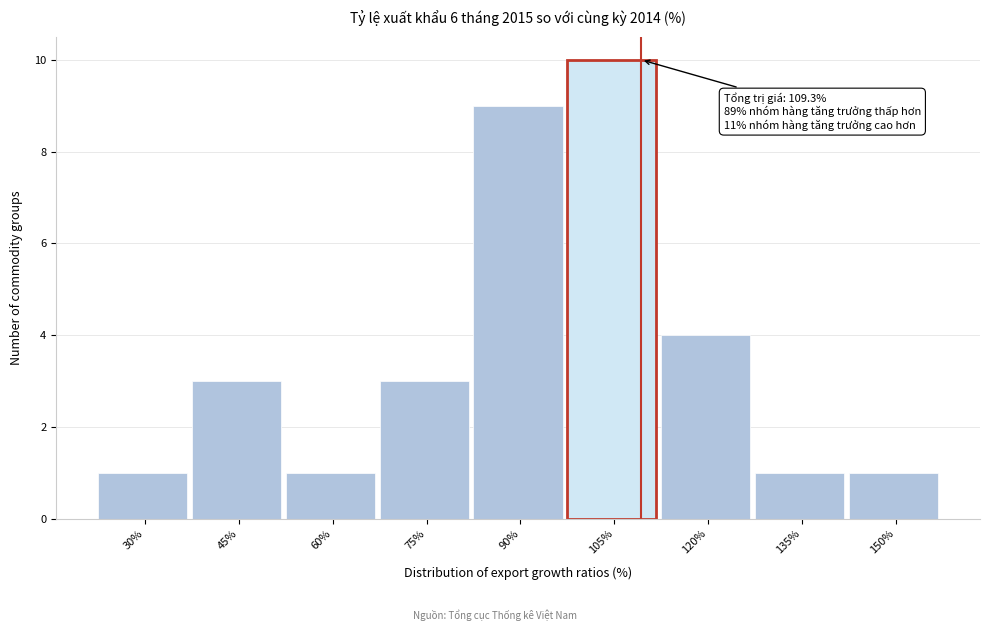

Reading right to left, extract all data points from this chart.

1	1	4	10	9	3	1	3	1